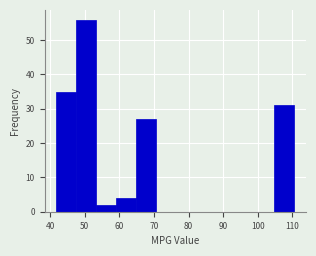

What is the height of the bar covering 105 to 111 on the x-axis? Neither the bar edges nor the heights are printed on the chart, so give them approximately, as read against the axes.

31